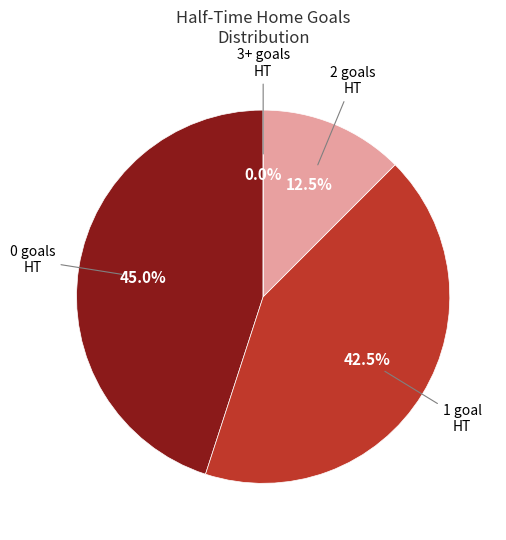

Count the number of slices in the pie.

4